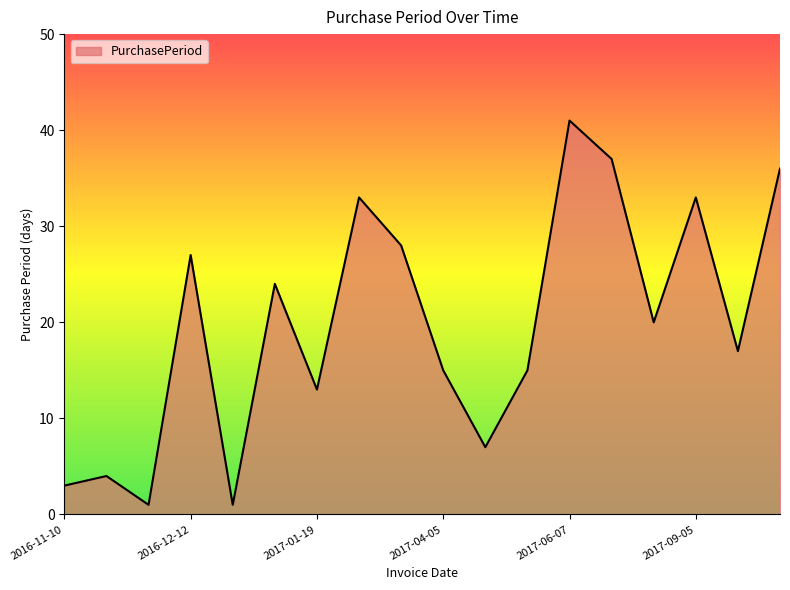

What is the difference between the maximum and minimum values?

40